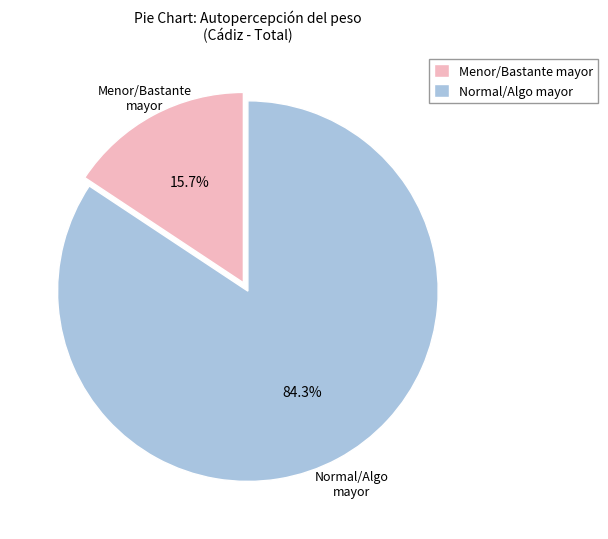

Is the sum of Menor/Bastante mayor and Normal/Algo mayor greater than half?

Yes